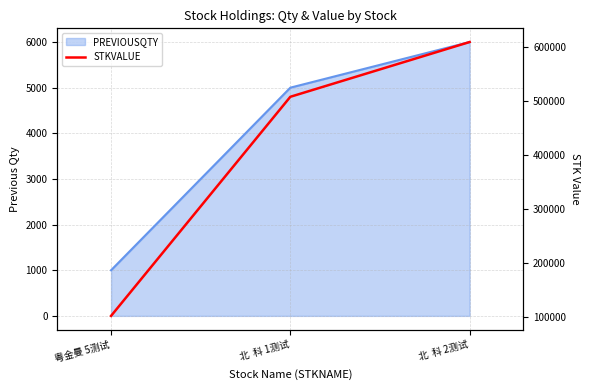

Does the chart have visible grid lines?

Yes